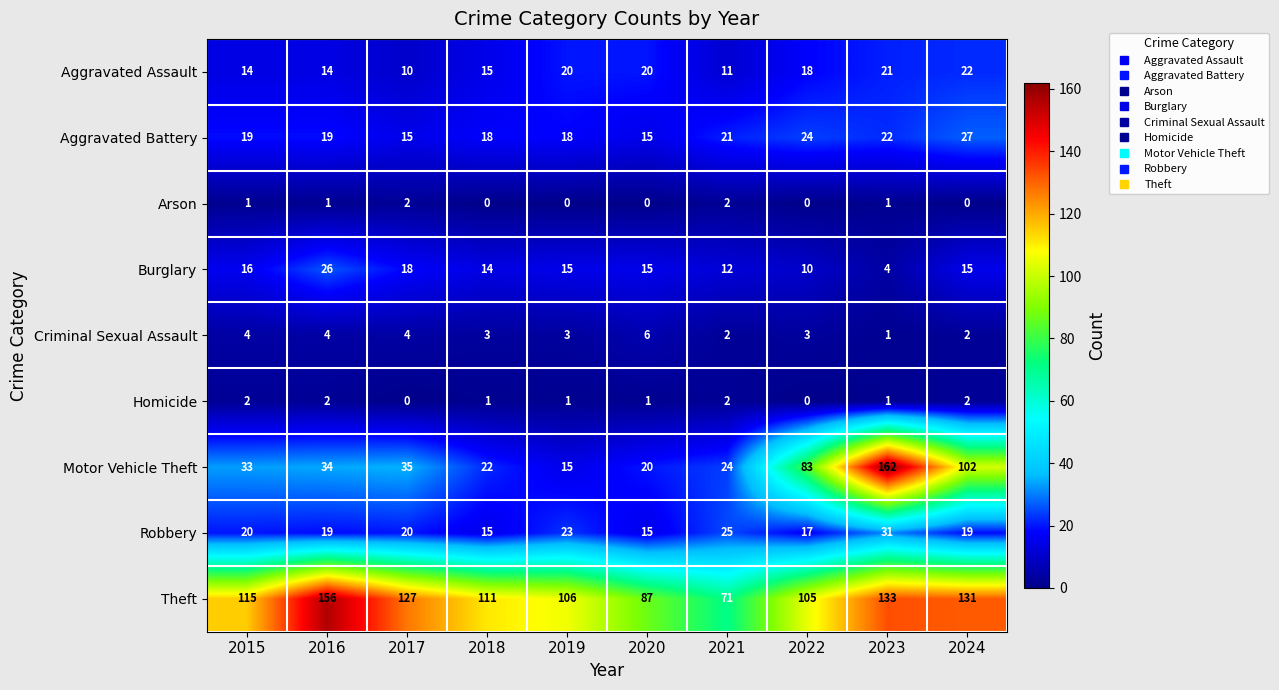

Is the value of Burglary at 2021 greater than the value of Aggravated Assault at 2018?

No